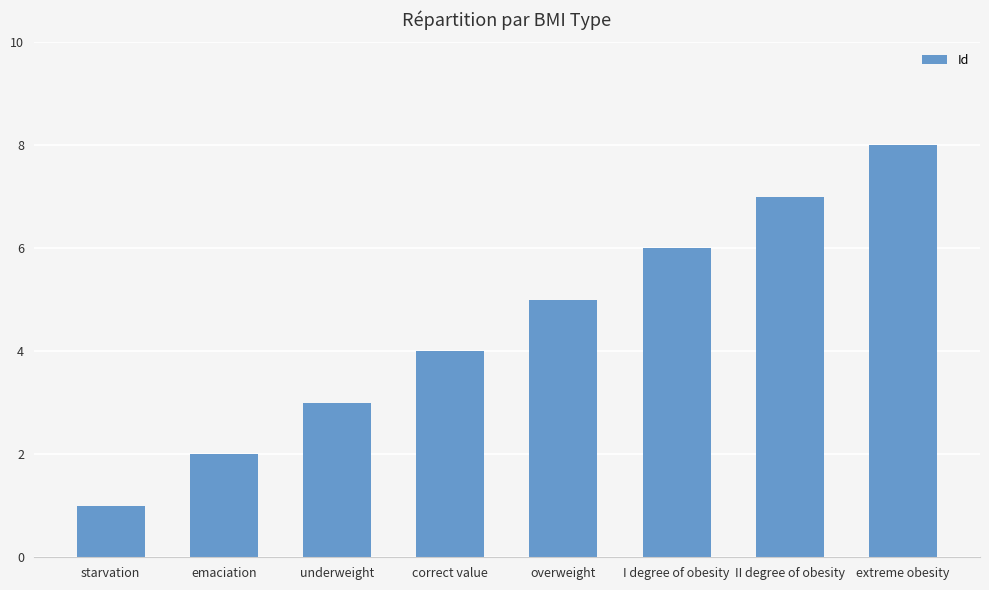

Which has a higher value, starvation or underweight?

underweight